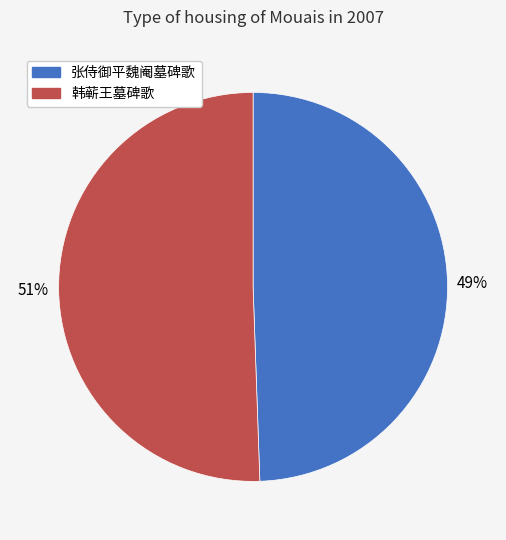

Do 张侍御平魏阉墓碑歌 and 韩蕲王墓碑歌 together represent more than half of the pie?

Yes